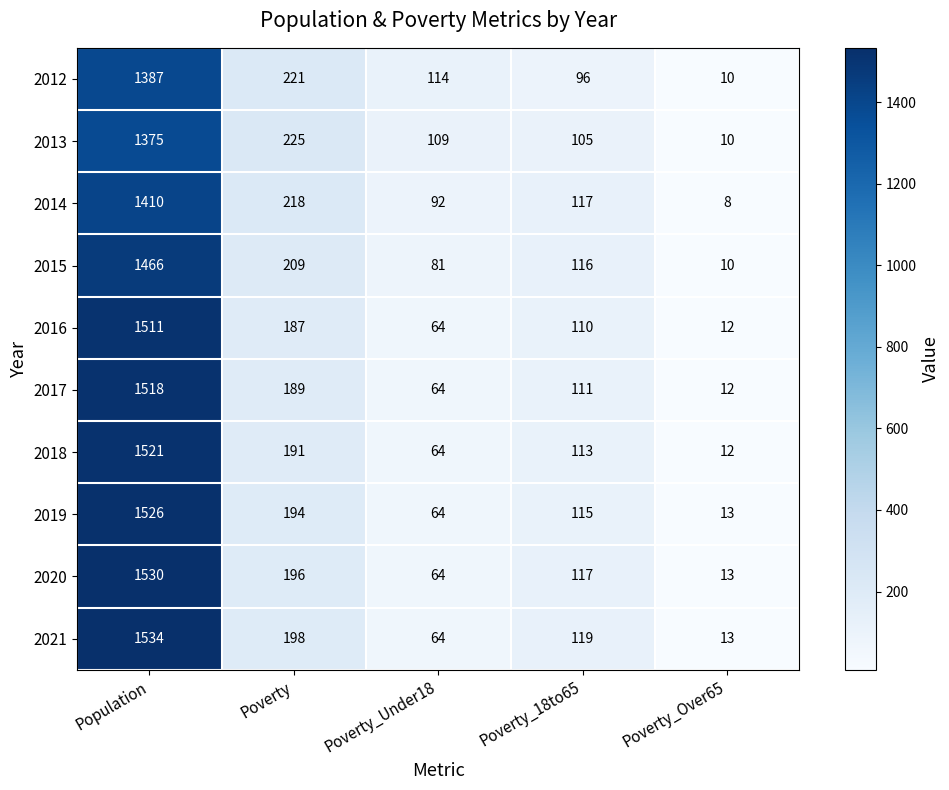

At which category does the chart reach its minimum across all series?

Poverty_Over65